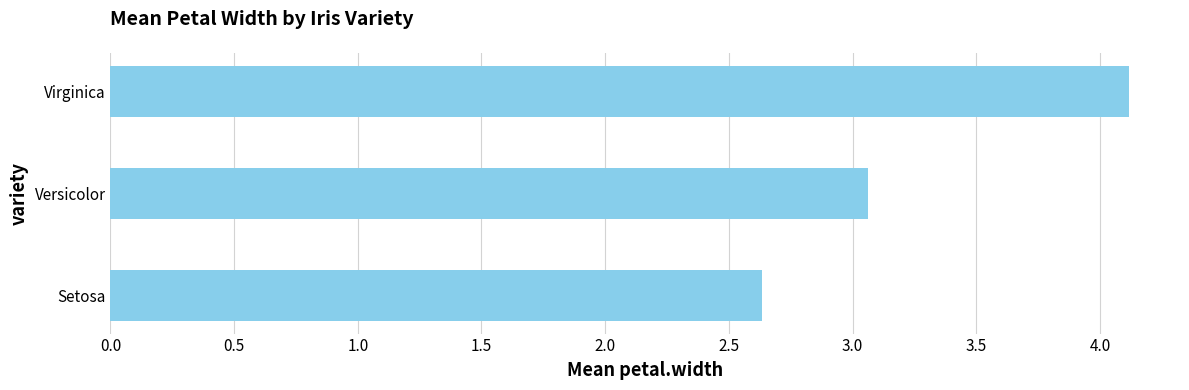

What is the sum of all values?

9.8